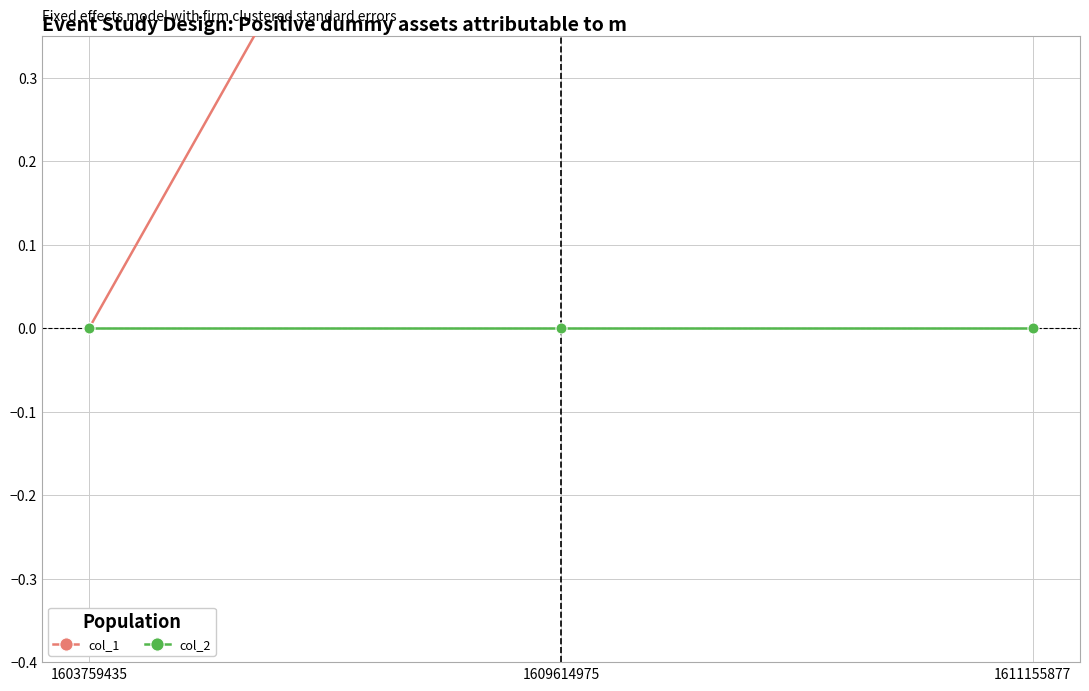

Reading left to right, extract all data points from this chart.

col_1: 1603759435=0	1609614975=1	1611155877=2
col_2: 1603759435=0	1609614975=0	1611155877=0